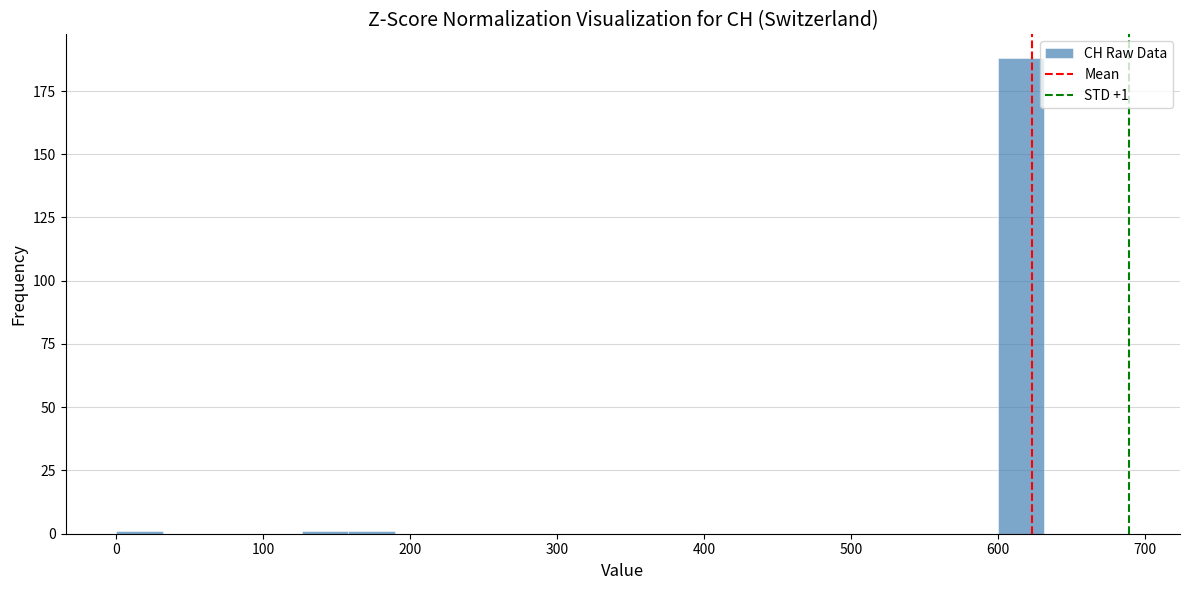

Read against the x-axis, roughly where is the centre of the tallest bar?

620